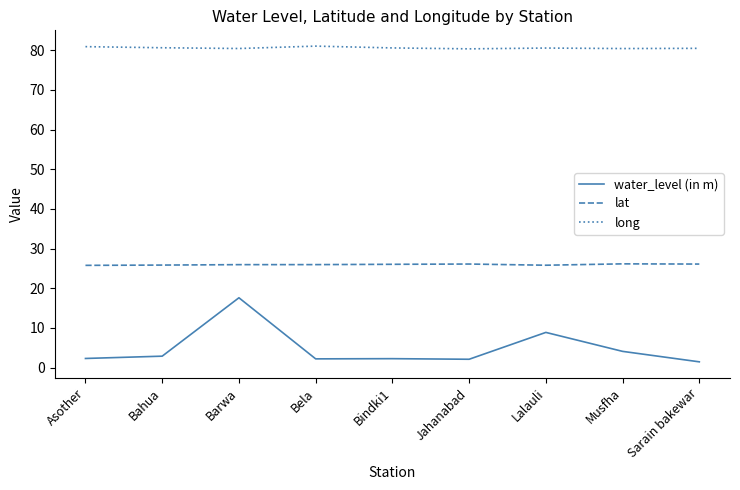

True or false: lat and water_level (in m) cross at least once.

False